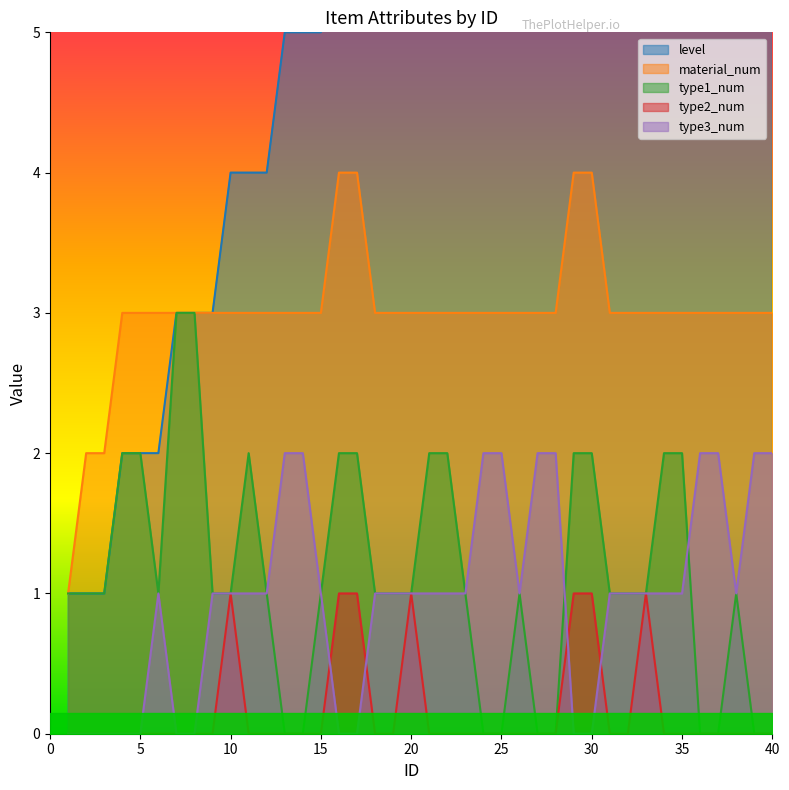

Reading left to right, transcribe all the data shown in this chart.

level: 1=1	2=1	3=1	4=2	5=2	6=2	7=3	8=3	9=3	10=4	11=4	12=4	13=5	14=5	15=5	16=6	17=6	18=7	19=7	20=8	21=8	22=8	23=9	24=9	25=9	26=10	27=10	28=10	29=11	30=11	31=11	32=11	33=12	34=12	35=12	36=13	37=13	38=13	39=14	40=14
material_num: 1=1	2=2	3=2	4=3	5=3	6=3	7=3	8=3	9=3	10=3	11=3	12=3	13=3	14=3	15=3	16=4	17=4	18=3	19=3	20=3	21=3	22=3	23=3	24=3	25=3	26=3	27=3	28=3	29=4	30=4	31=3	32=3	33=3	34=3	35=3	36=3	37=3	38=3	39=3	40=3
type1_num: 1=1	2=1	3=1	4=2	5=2	6=1	7=3	8=3	9=1	10=1	11=2	12=1	13=0	14=0	15=1	16=2	17=2	18=1	19=1	20=1	21=2	22=2	23=1	24=0	25=0	26=1	27=0	28=0	29=2	30=2	31=1	32=1	33=1	34=2	35=2	36=0	37=0	38=1	39=0	40=0
type2_num: 1=0	2=0	3=0	4=0	5=0	6=0	7=0	8=0	9=0	10=1	11=0	12=0	13=0	14=0	15=0	16=1	17=1	18=0	19=0	20=1	21=0	22=0	23=0	24=0	25=0	26=0	27=0	28=0	29=1	30=1	31=0	32=0	33=1	34=0	35=0	36=0	37=0	38=0	39=0	40=0
type3_num: 1=0	2=0	3=0	4=0	5=0	6=1	7=0	8=0	9=1	10=1	11=1	12=1	13=2	14=2	15=1	16=0	17=0	18=1	19=1	20=1	21=1	22=1	23=1	24=2	25=2	26=1	27=2	28=2	29=0	30=0	31=1	32=1	33=1	34=1	35=1	36=2	37=2	38=1	39=2	40=2